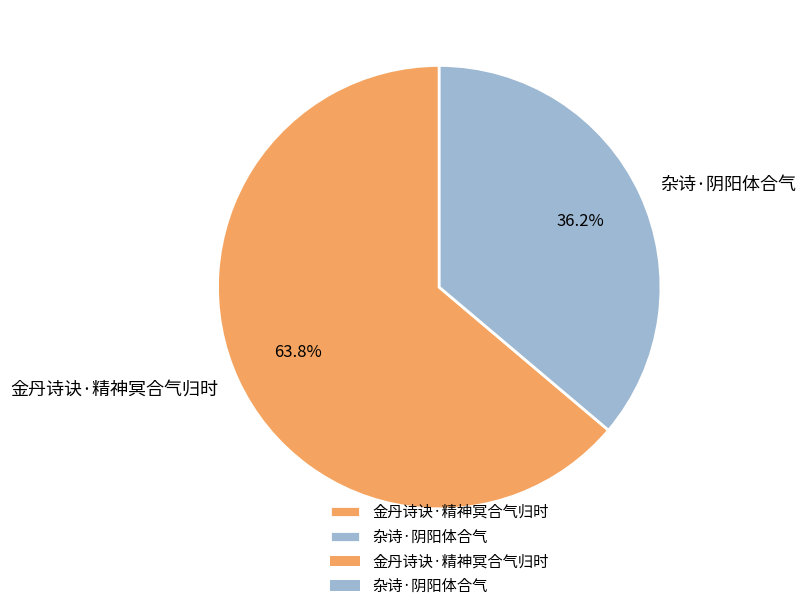

To the nearest percent, what is the combined percentage of 杂诗·阴阳体合气 and 金丹诗诀·精神冥合气归时?

100%